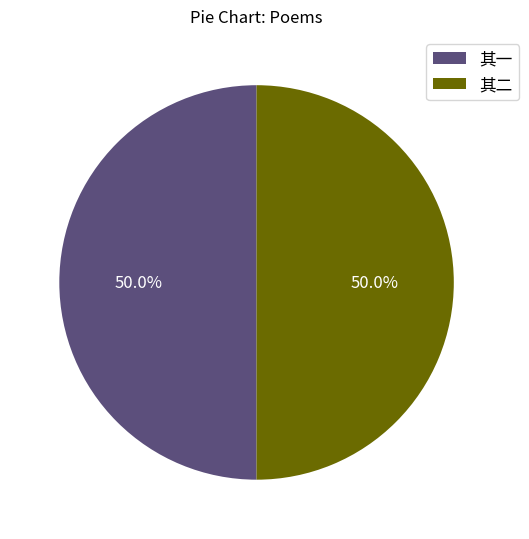

How much of the chart is everything except 其二?

50.0%